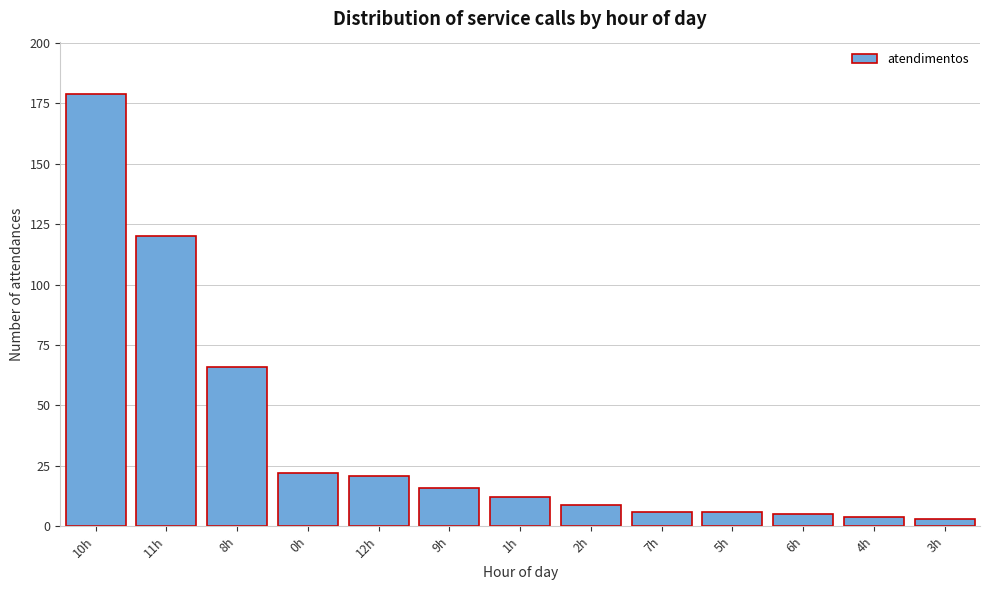

Reading left to right, list all the values displayed in this chart.

10h=179	11h=120	8h=66	0h=22	12h=21	9h=16	1h=12	2h=9	7h=6	5h=6	6h=5	4h=4	3h=3